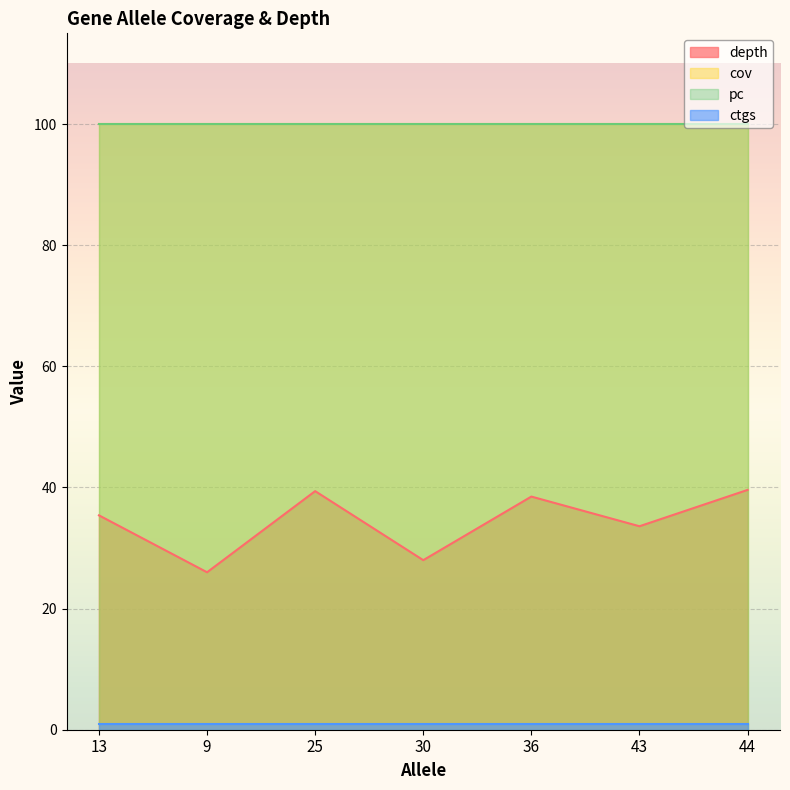

At which label does depth first exceed 35?

13